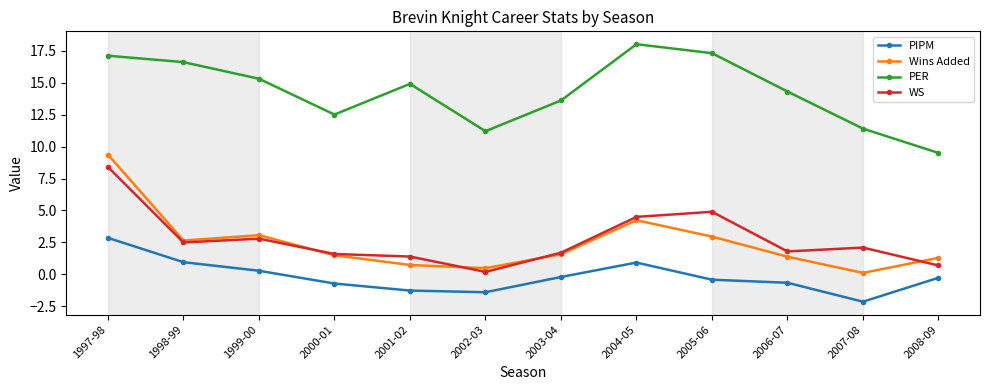

What are all the series names shown in the legend?

PIPM, Wins Added, PER, WS